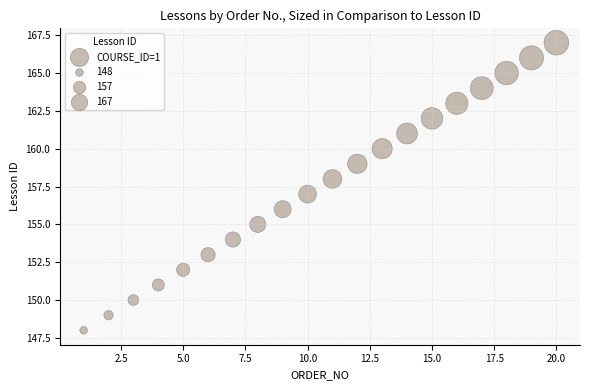

What is the range of X values (max minus min)?

19